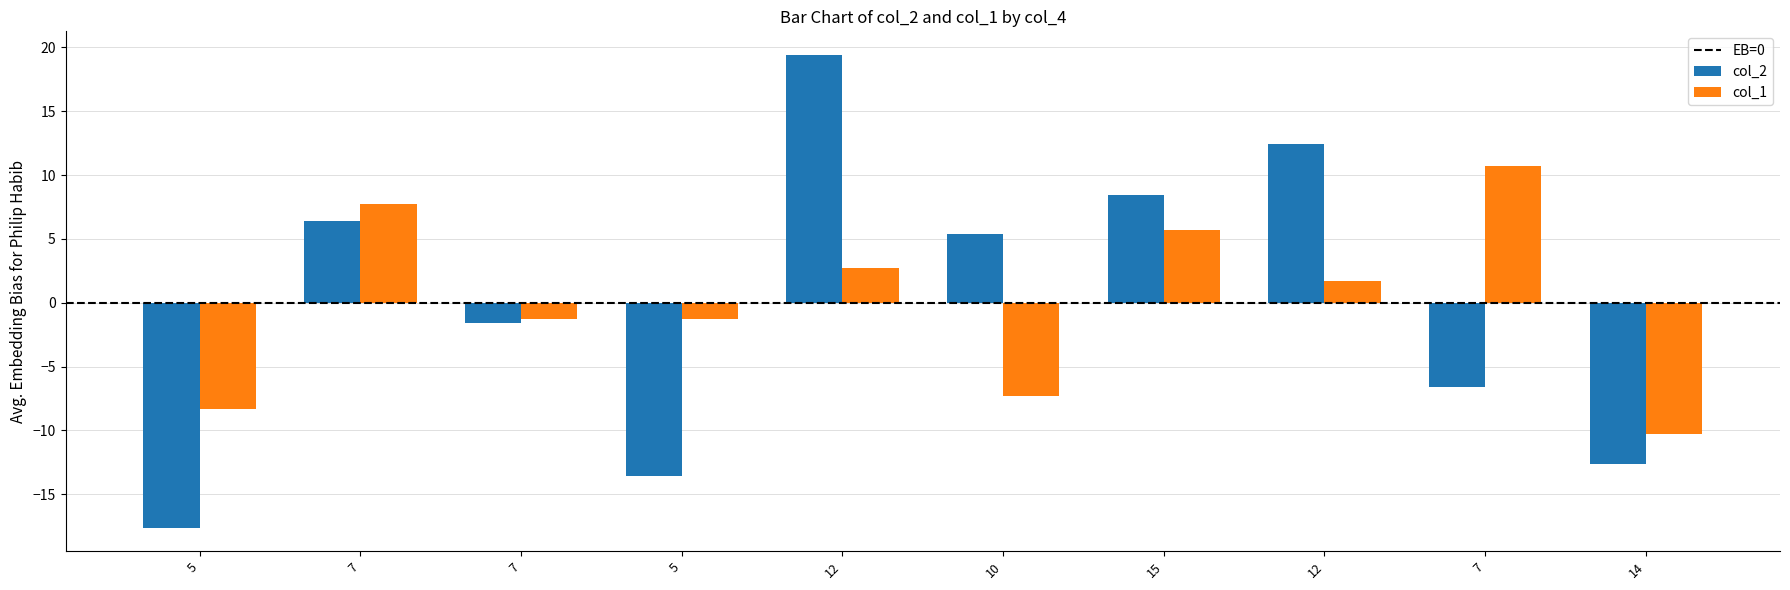

Reading left to right, extract all data points from this chart.

col_2: -17.6	6.4	-1.6	-13.6	19.4	5.4	8.4	12.4	-6.6	-12.6
col_1: -8.3	7.7	-1.3	-1.3	2.7	-7.3	5.7	1.7	10.7	-10.3